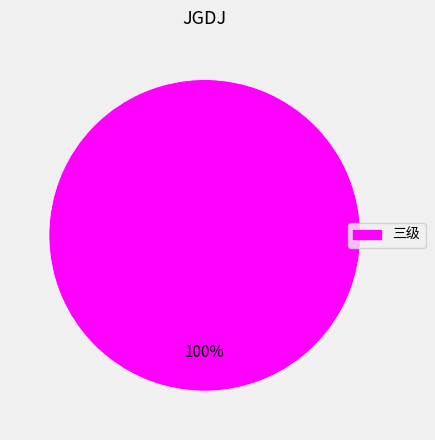

Does any single category account for the majority?

Yes